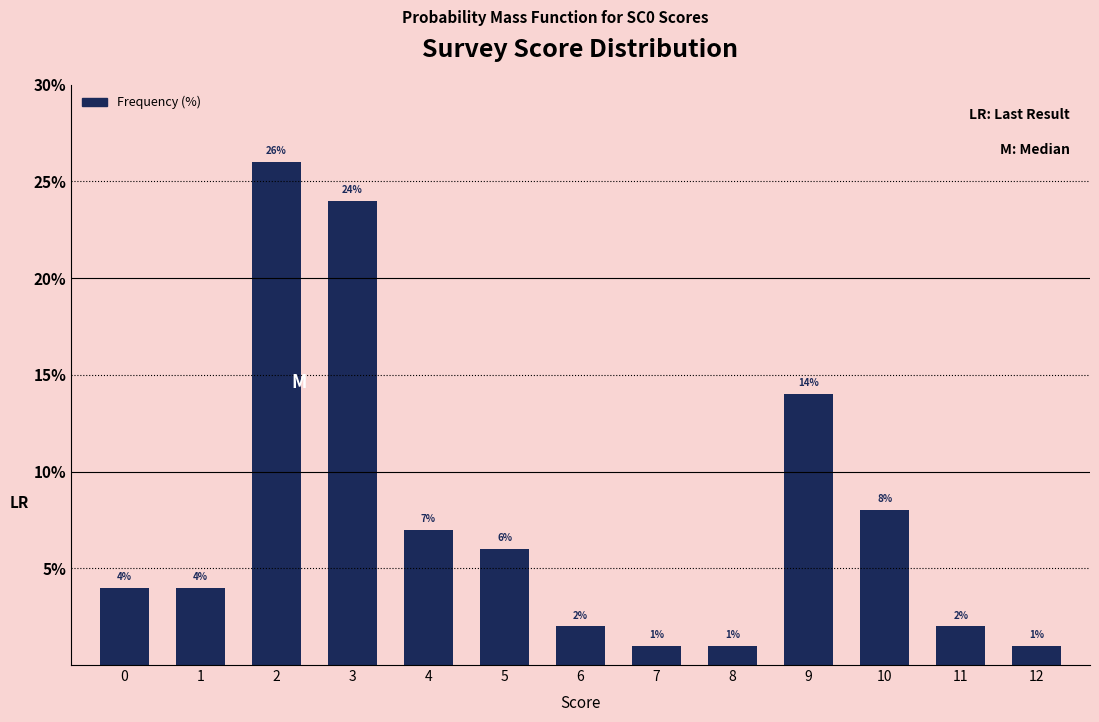

What is the difference between the second highest and minimum values?

23.0